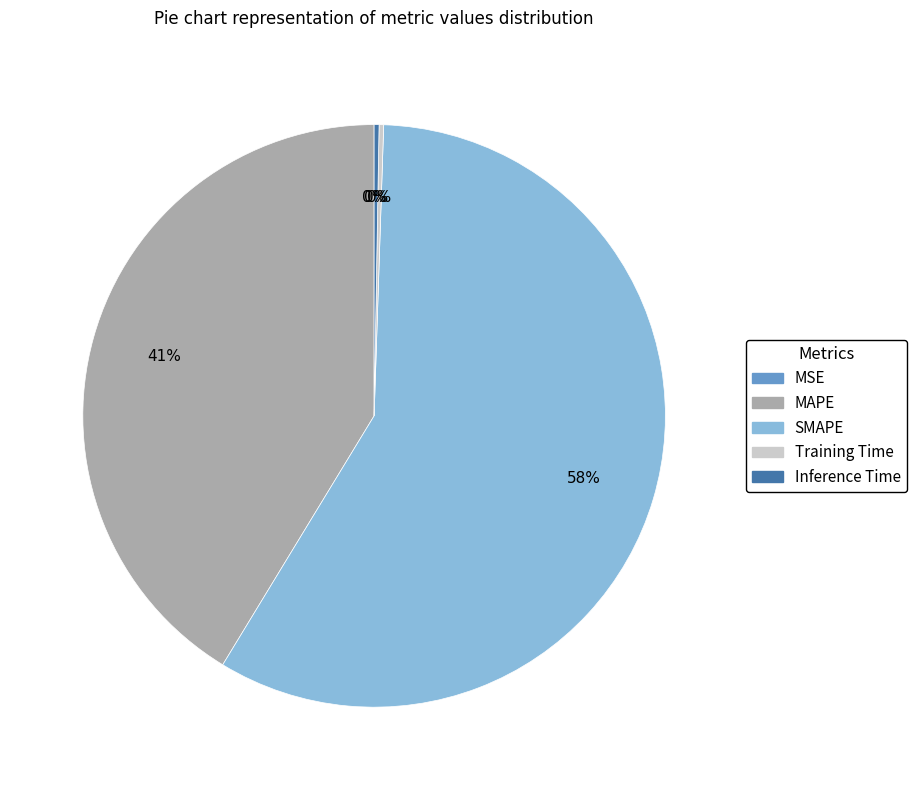

Which slice represents more than half of the pie?

SMAPE